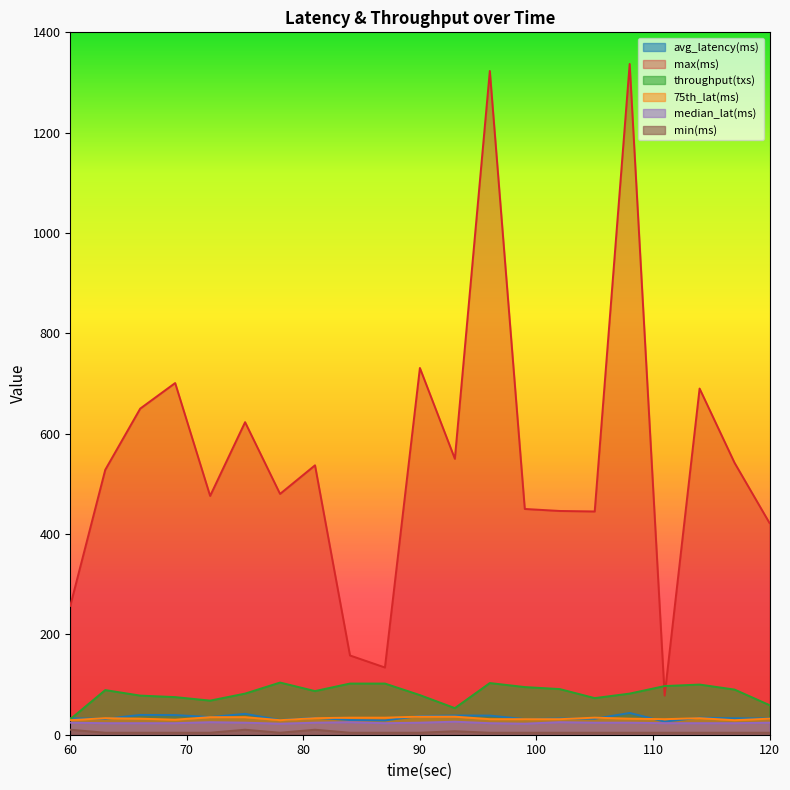

Between 69 and 99, which is larger?

69